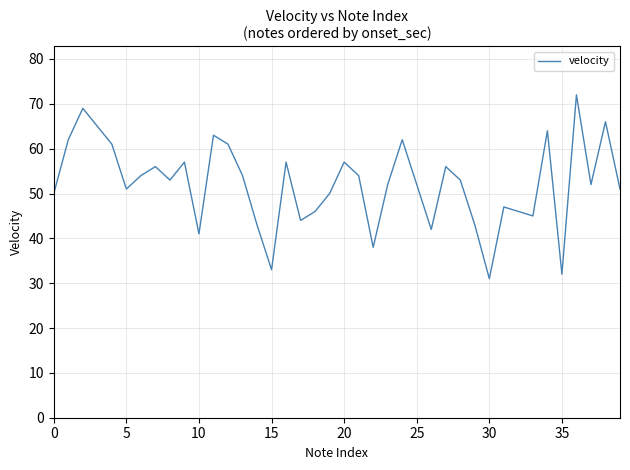

What is the greatest value displayed?

72